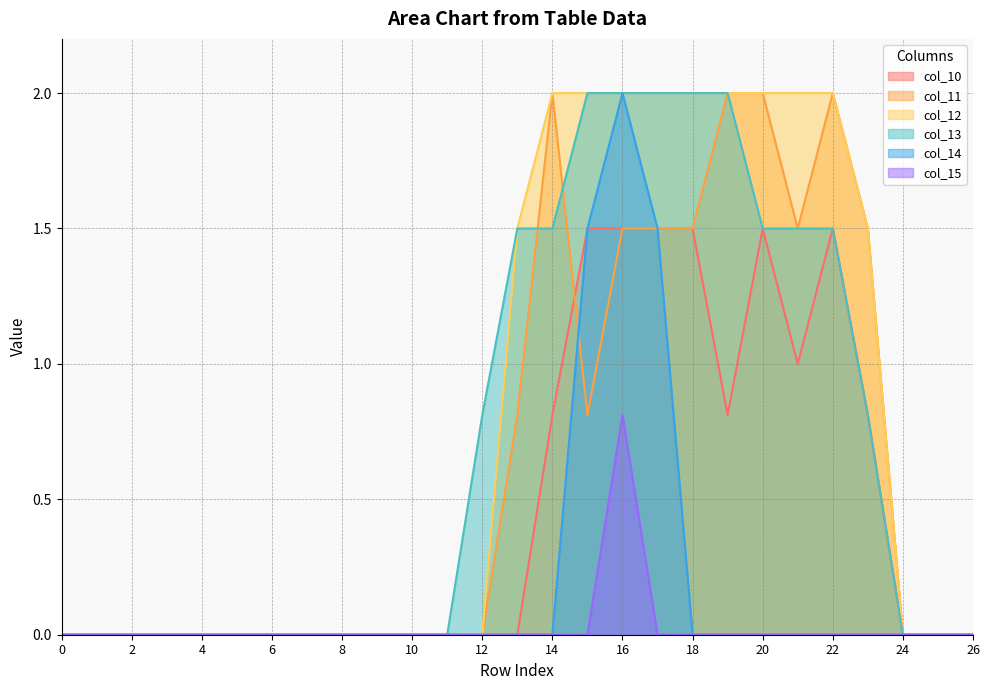

Count the col_14 values in the range 0 to 1.

24